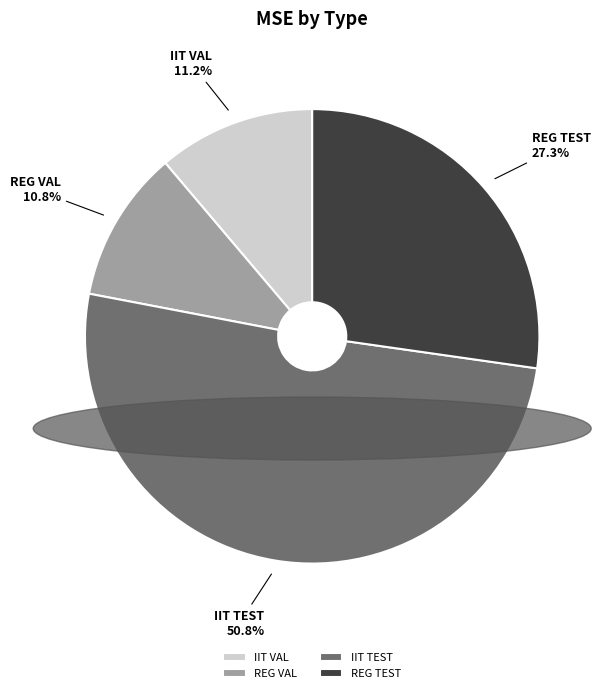

Which has a higher value, REG TEST or IIT VAL?

REG TEST